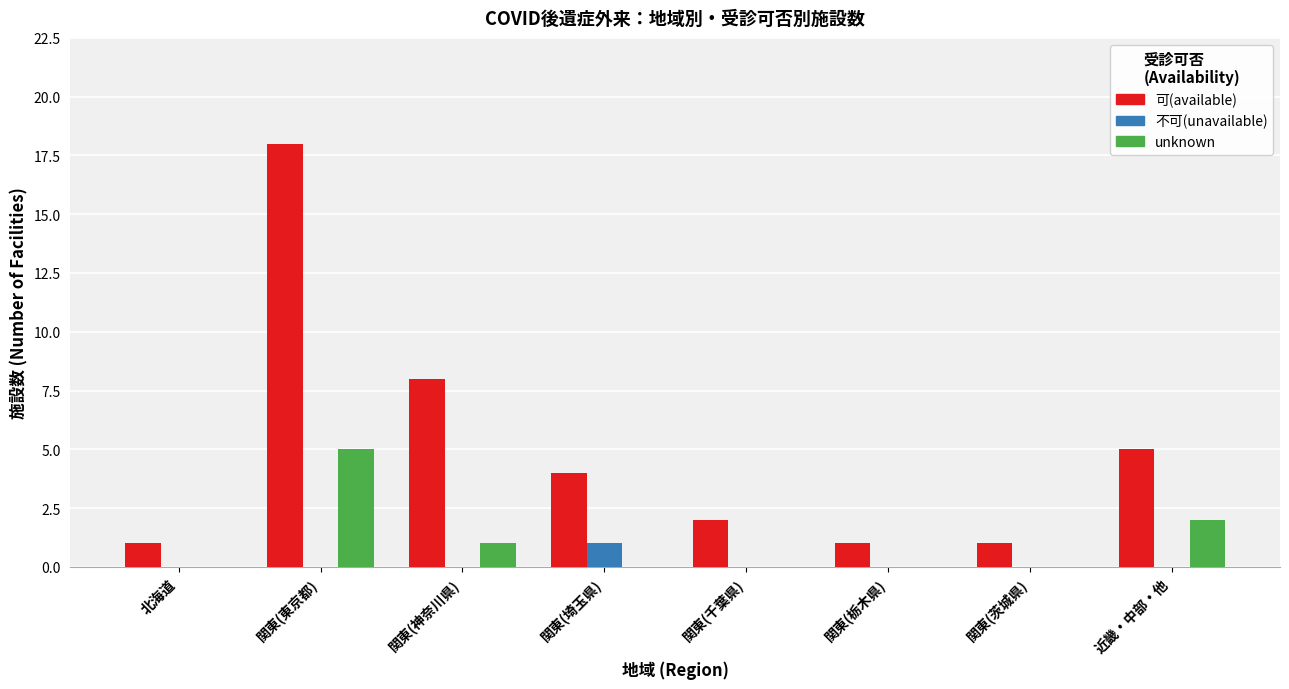

What are all the series names shown in the legend?

可(available), 不可(unavailable), unknown